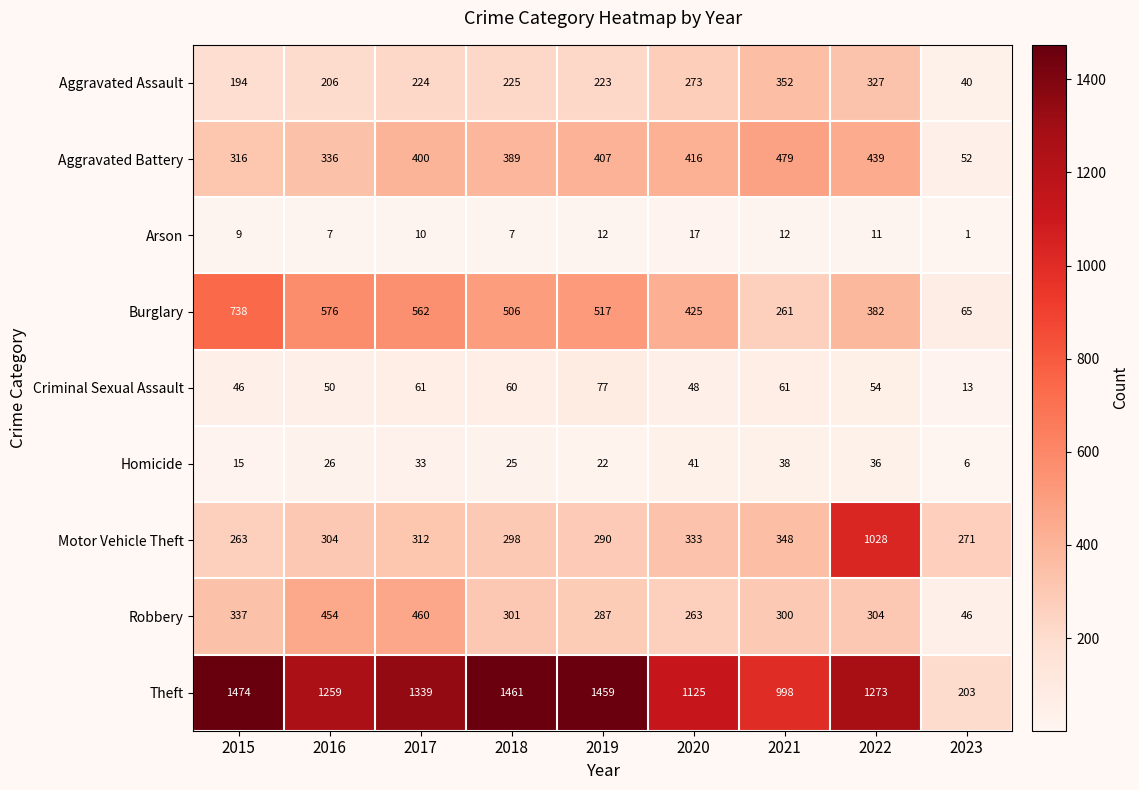

Rank the series at 2022 from lowest to highest value.

Arson, Homicide, Criminal Sexual Assault, Robbery, Aggravated Assault, Burglary, Aggravated Battery, Motor Vehicle Theft, Theft